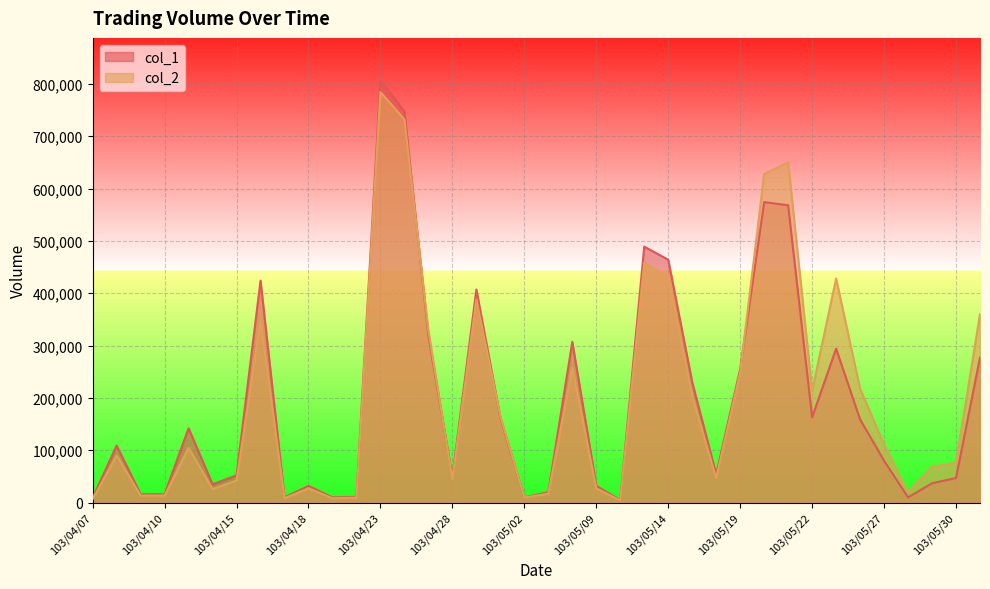

True or false: col_2 and col_1 intersect in this chart.

True